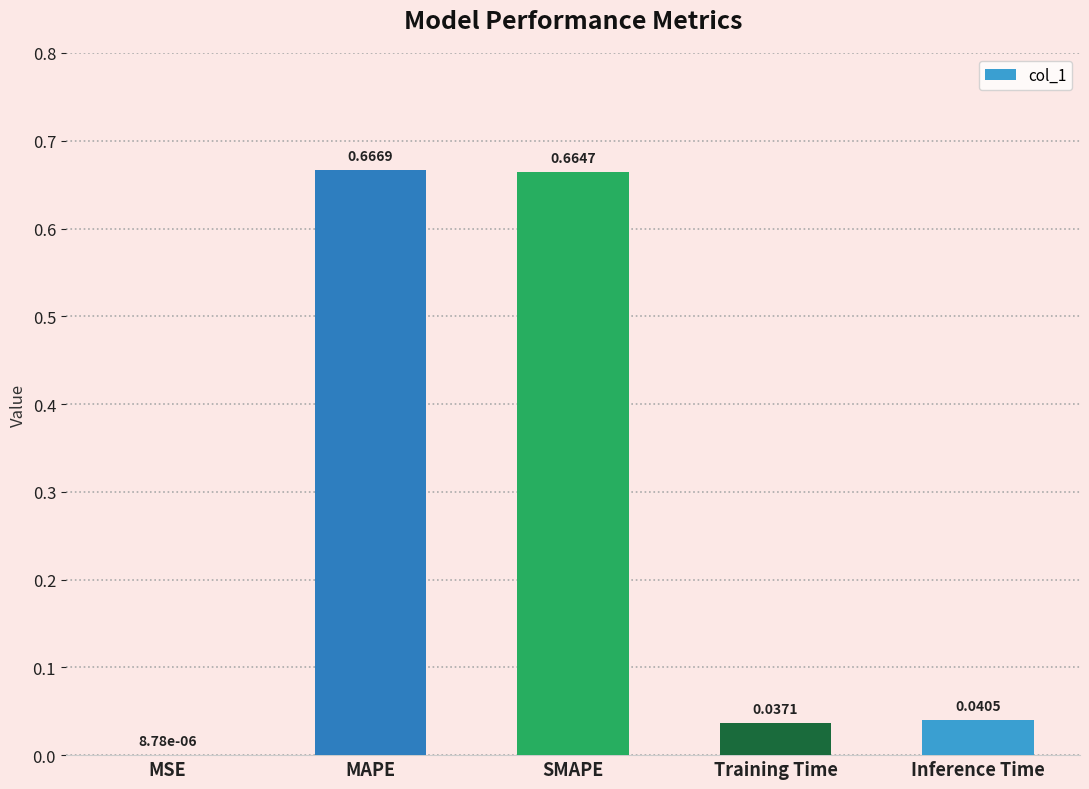

At which label is the value closest to 0?

MSE